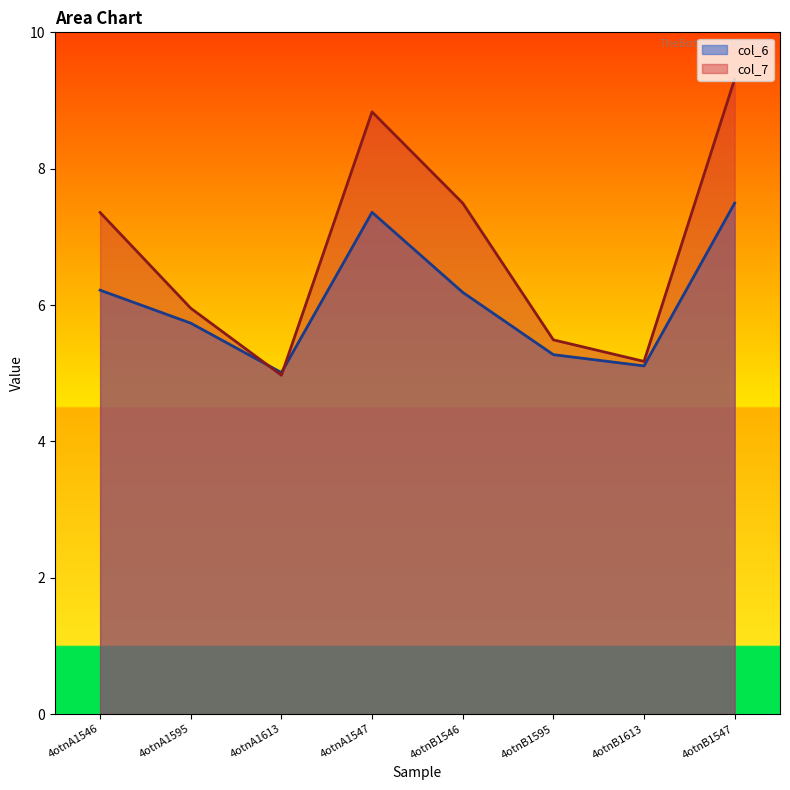

Is it true that col_6 equals 3.6 at 4otnB1546?

False